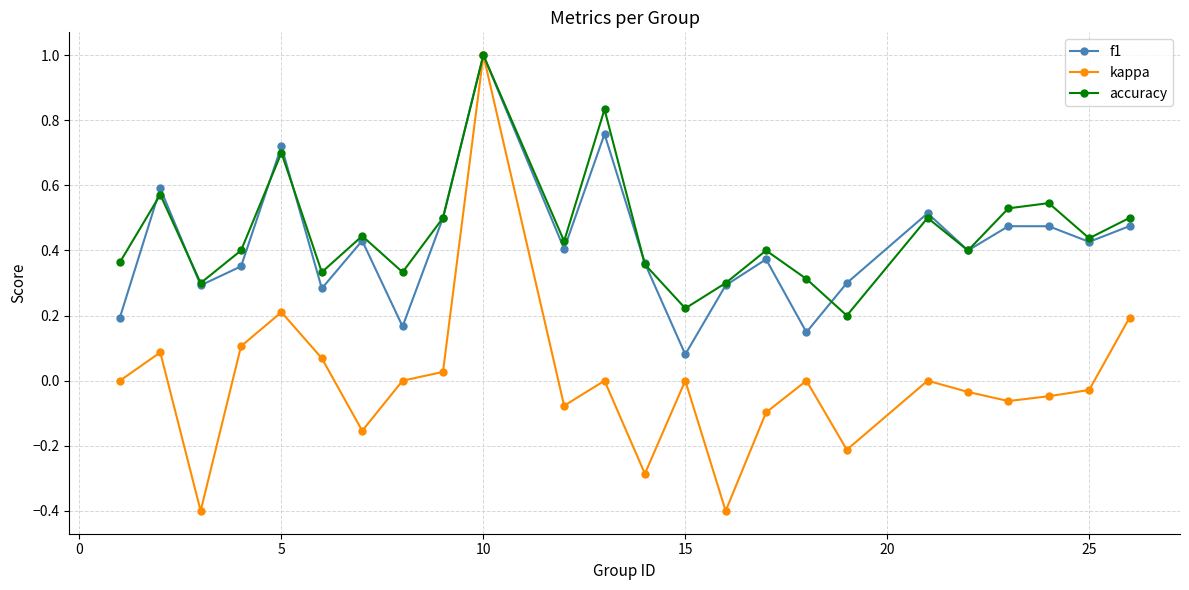

What is the minimum value shown in the chart?

-0.4